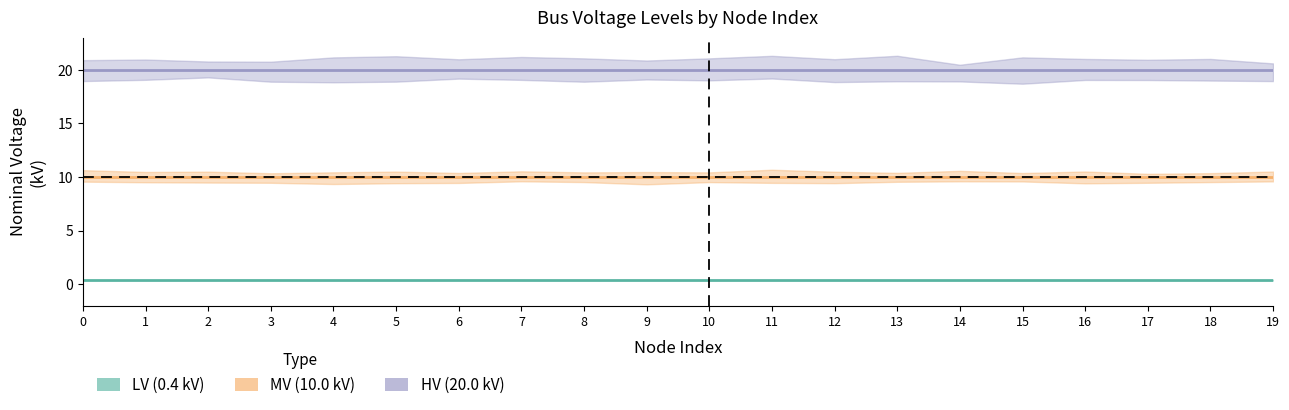

Rank the categories by vn_kv_04 value from lowest to highest.

0, 1, 2, 3, 4, 5, 6, 7, 8, 9, 10, 11, 12, 13, 14, 15, 16, 17, 18, 19